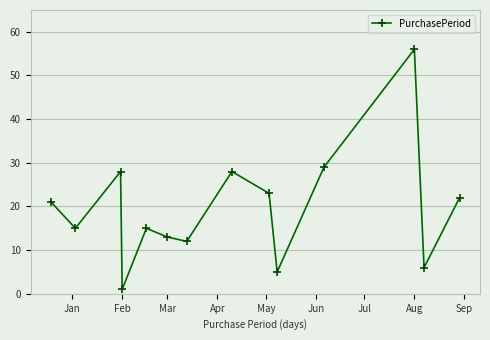

What is the maximum value shown in the chart?

56